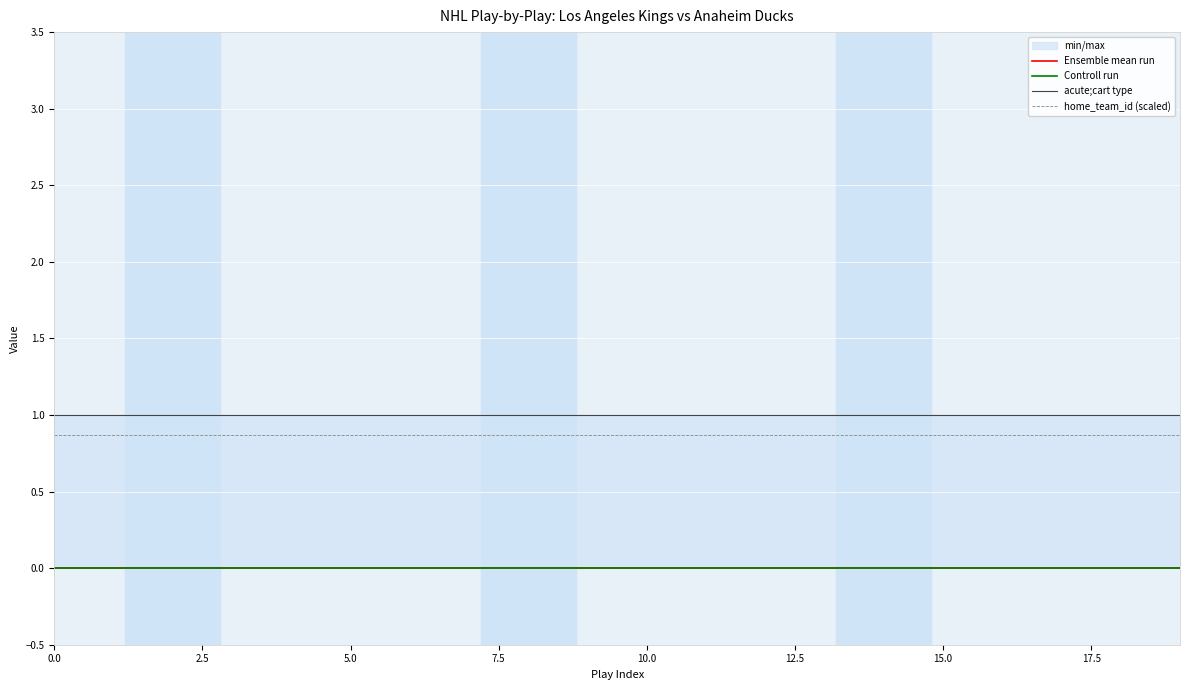

Between 7.5 and 9, which series saw the biggest shift?

Ensemble mean run